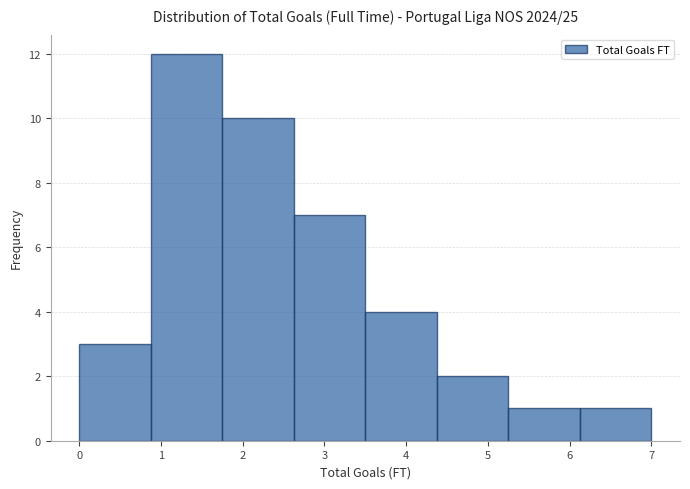

Reading left to right, transcribe this chart: for each bar, give the range it covers on the x-axis and its height. Neither the bar edges nor the heights are printed on the chart, so give them approximately, as read against the axes.

0.0 to 0.9: 3
0.9 to 1.8: 12
1.8 to 2.6: 10
2.6 to 3.5: 7
3.5 to 4.4: 4
4.4 to 5.3: 2
5.3 to 6.1: 1
6.1 to 7.0: 1